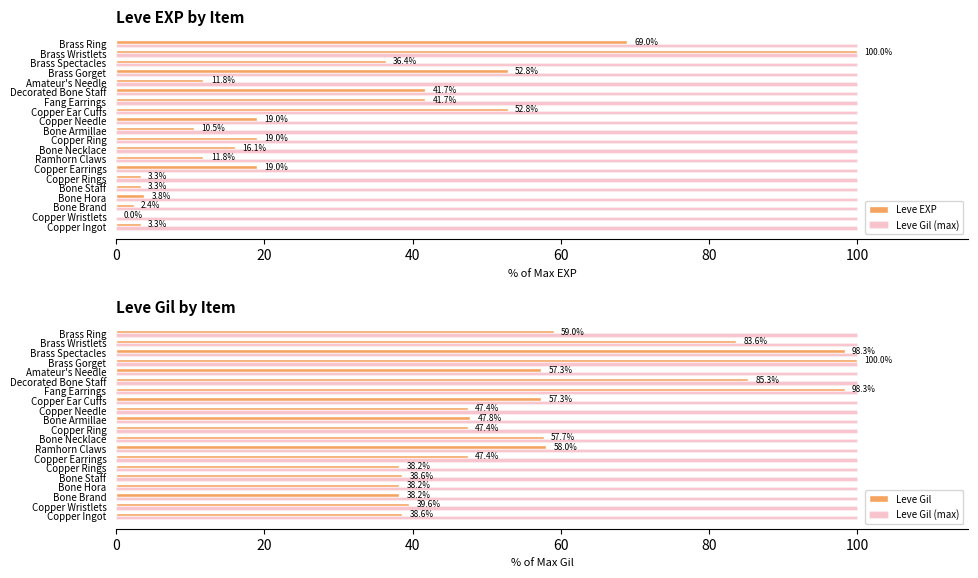

Are the bars grouped side by side (vs. stacked)?

Yes